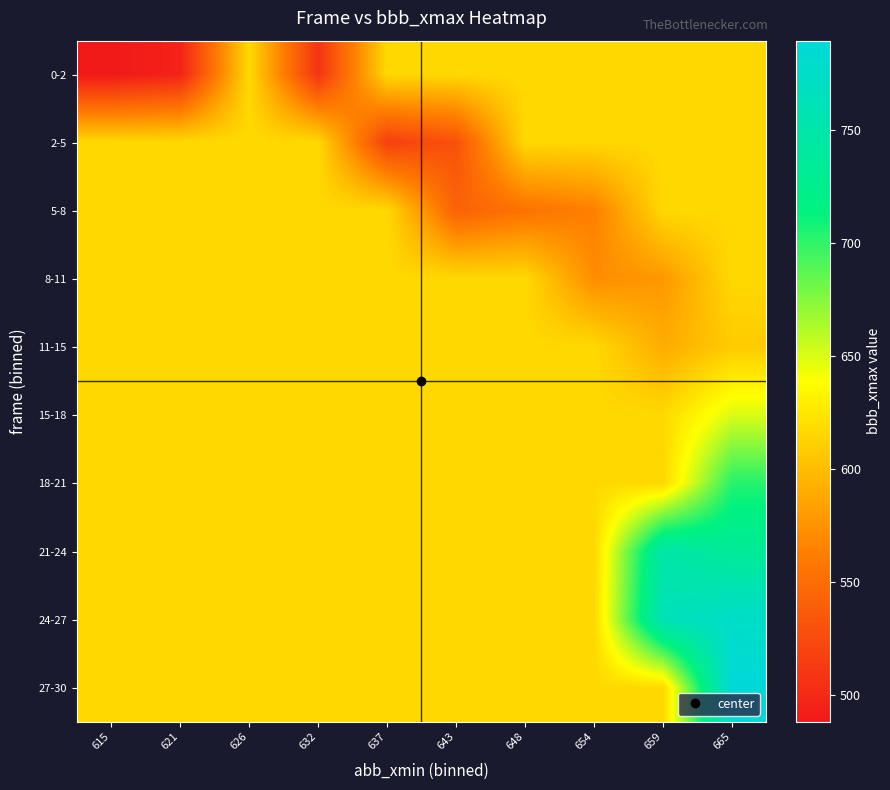

What is the maximum value shown in the chart?

789.5